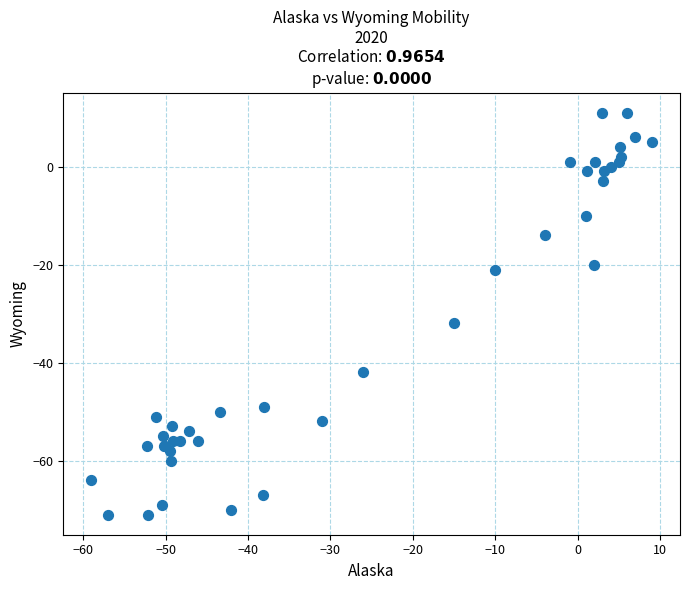

What Y value in the scatter plot is closest to -30?

-32